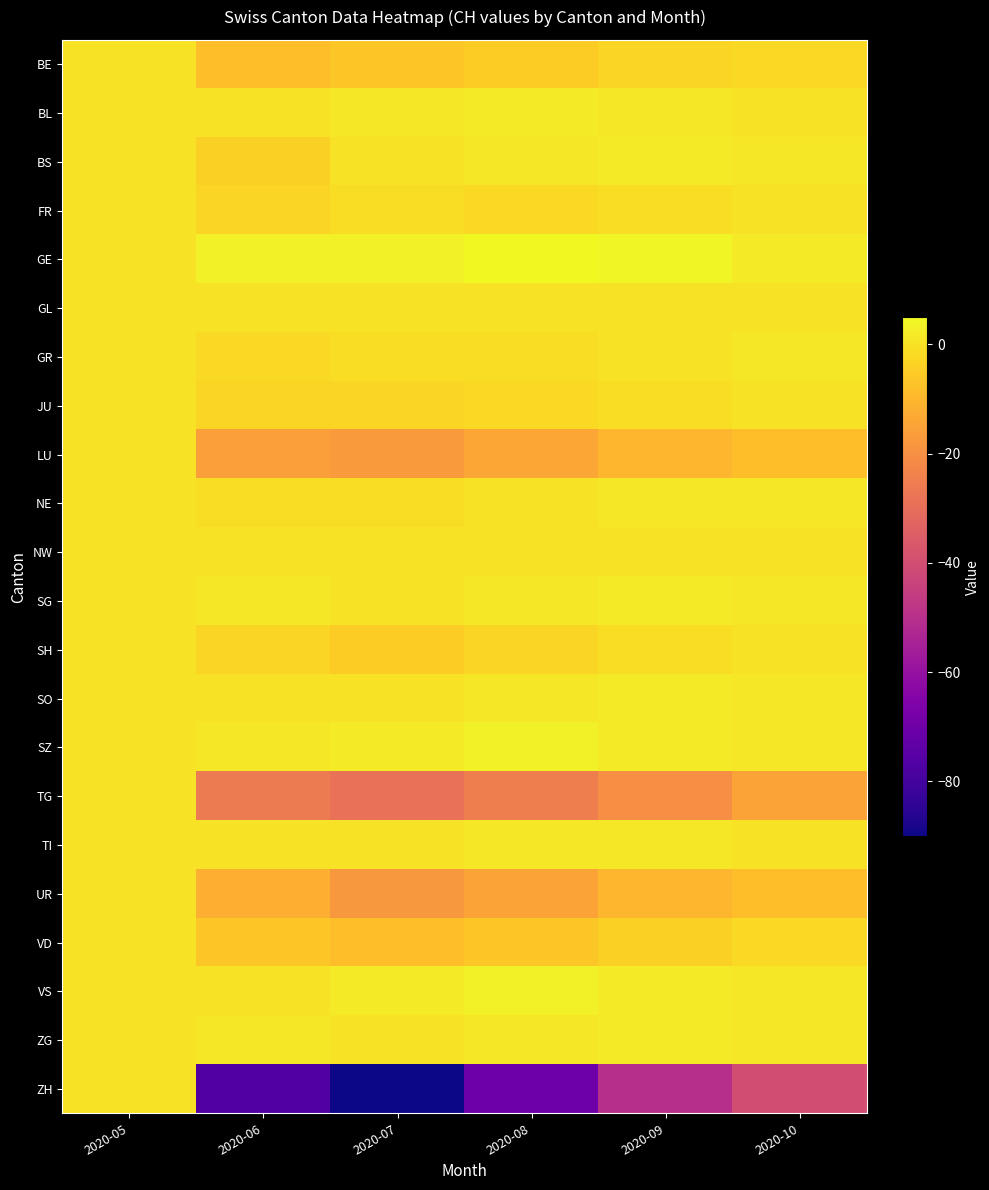

Which series has the largest range (max minus min)?

ZH